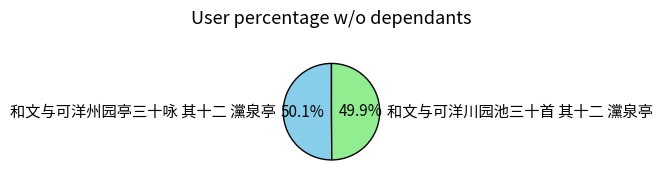

Is there any slice that represents more than half of the pie?

Yes